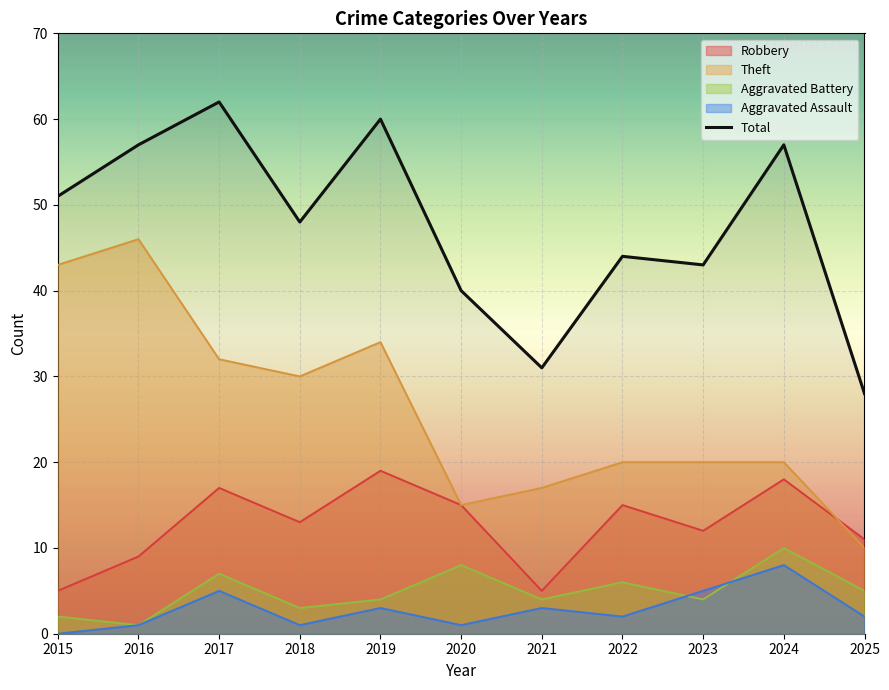

What is the difference between the values at 2020 and 2016?

17